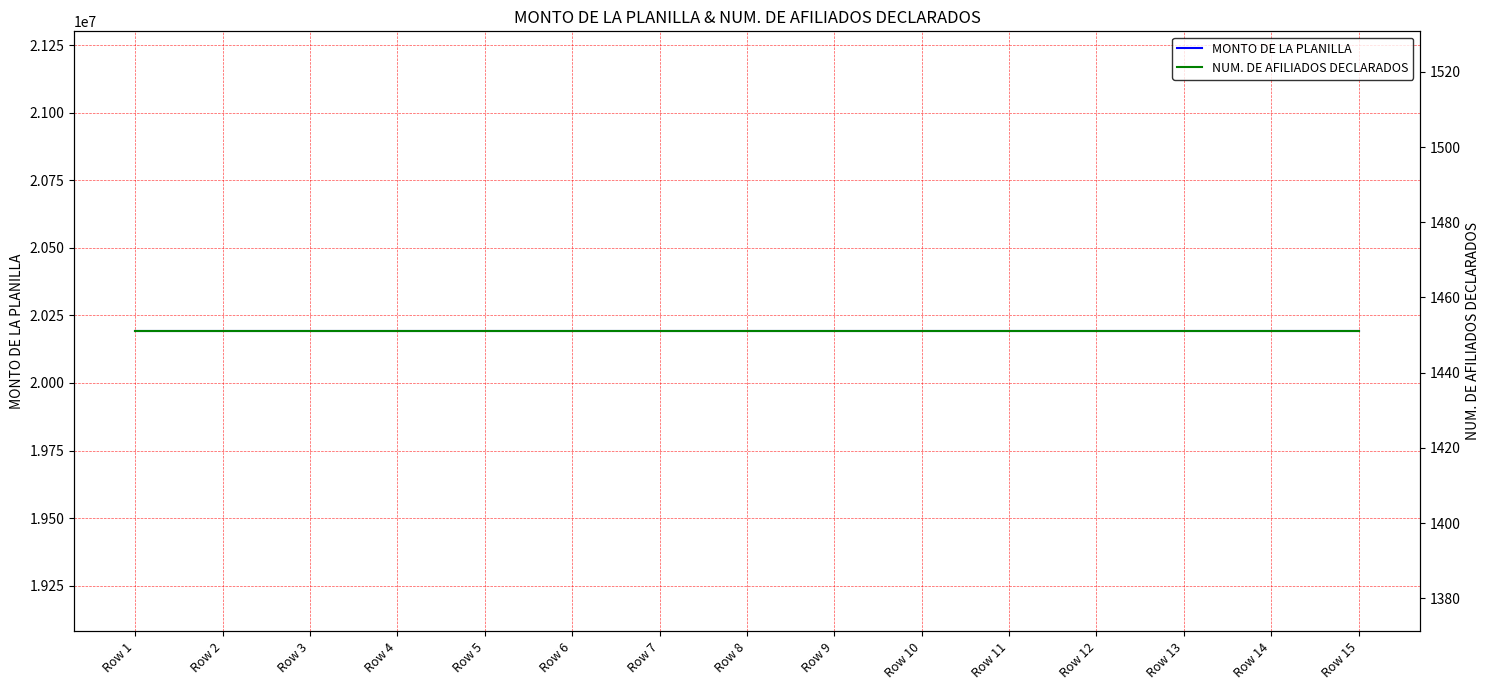

Read the NUM. DE AFILIADOS DECLARADOS value at Row 4.

1451